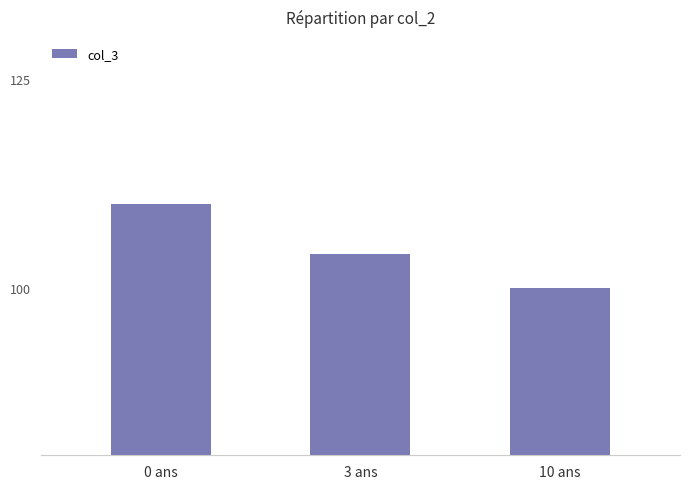

How many distinct data groups are displayed?

1